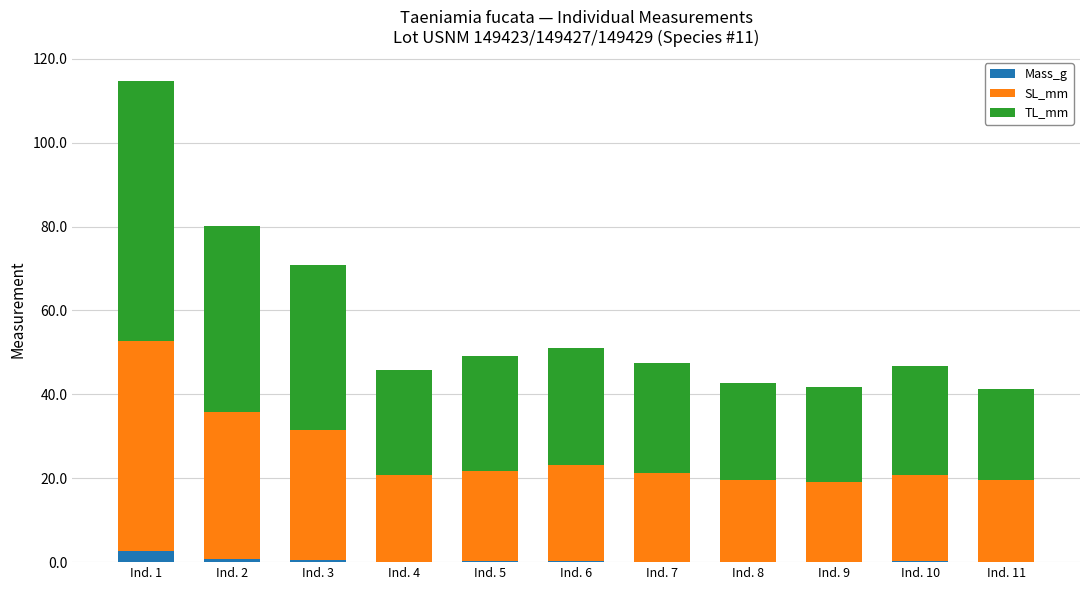

At which category is the sum across all series the highest?

Ind. 1